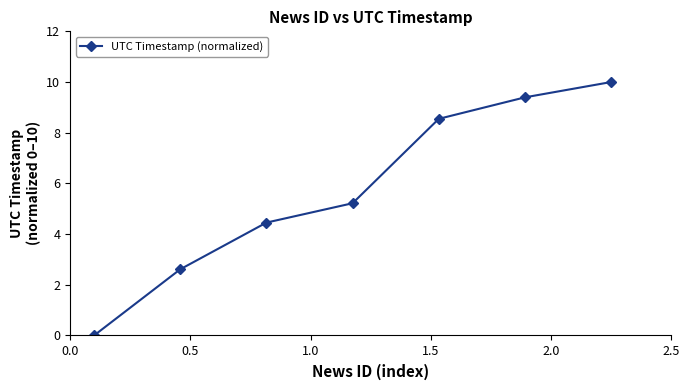

What is the sum of all values?

40.2